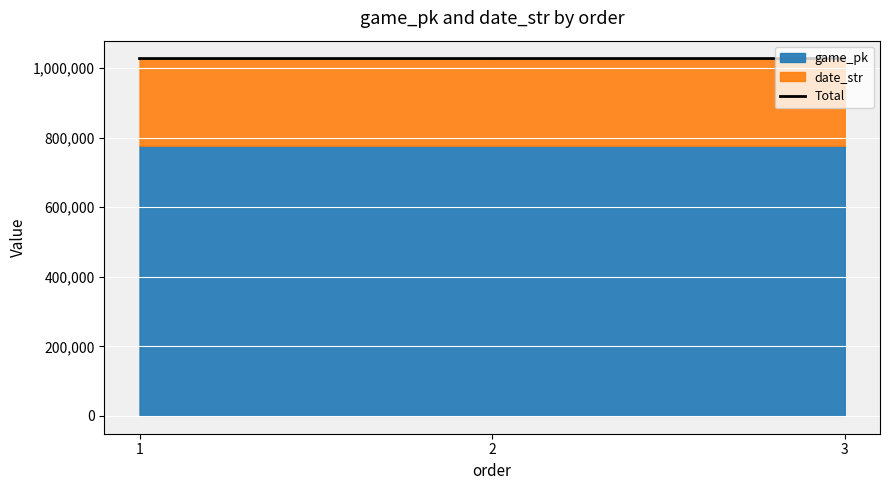

True or false: the data shows 1027727 at 3.

True